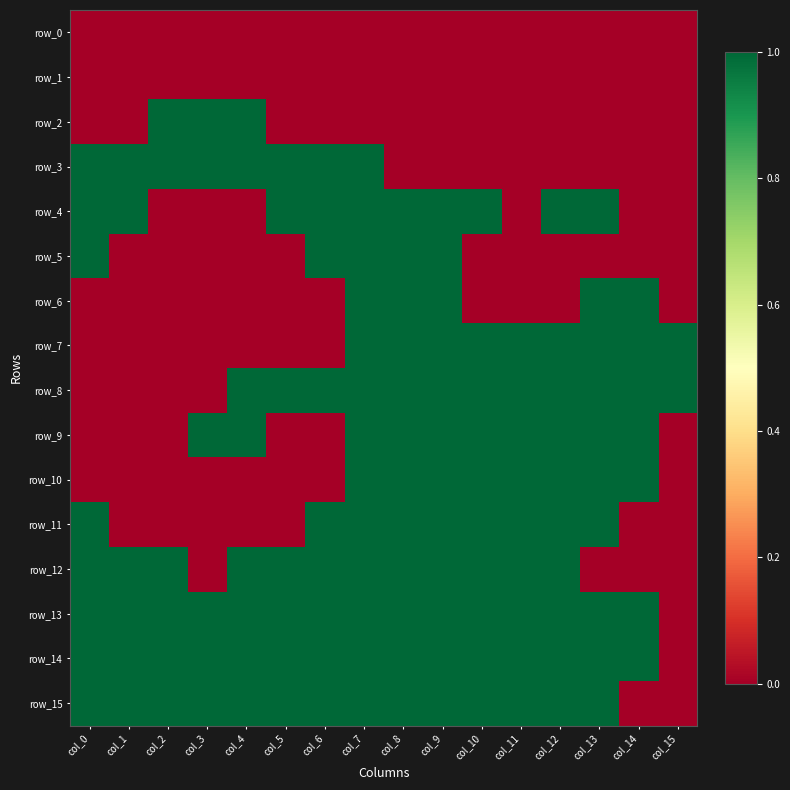

List the labels in order of row_15 value, largest first.

col_0, col_1, col_2, col_3, col_4, col_5, col_6, col_7, col_8, col_9, col_10, col_11, col_12, col_13, col_14, col_15